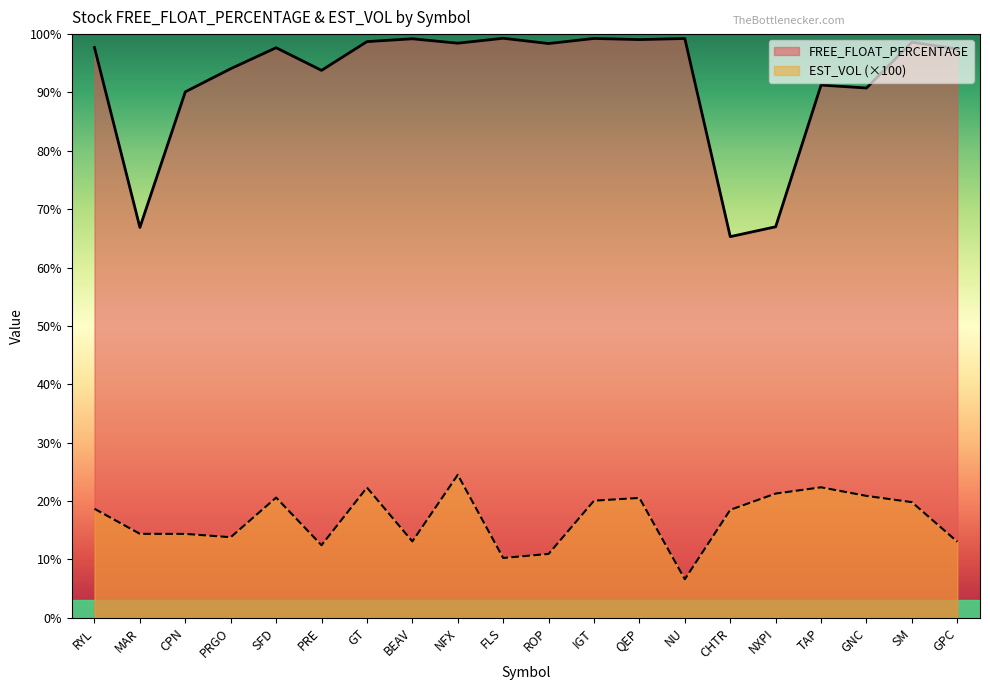

List the labels in order of FREE_FLOAT_PERCENTAGE value, largest first.

FLS, IGT, NU, BEAV, QEP, GT, SM, NFX, ROP, RYL, SFD, GPC, PRGO, PRE, TAP, GNC, CPN, NXPI, MAR, CHTR